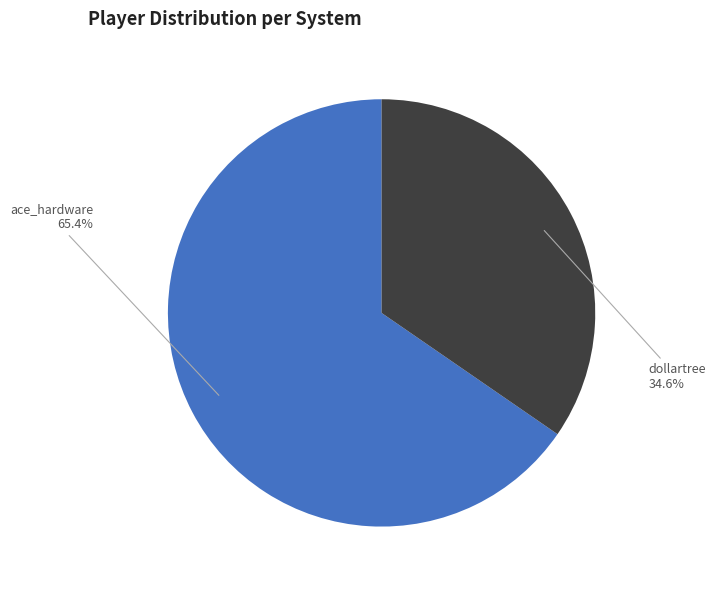

Is there any slice that represents more than half of the pie?

Yes